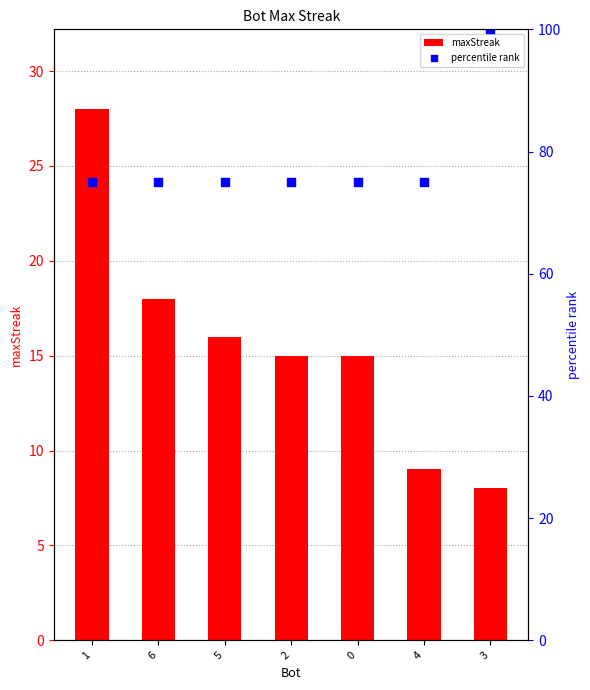

Which series contains the highest Y value?

percentile rank